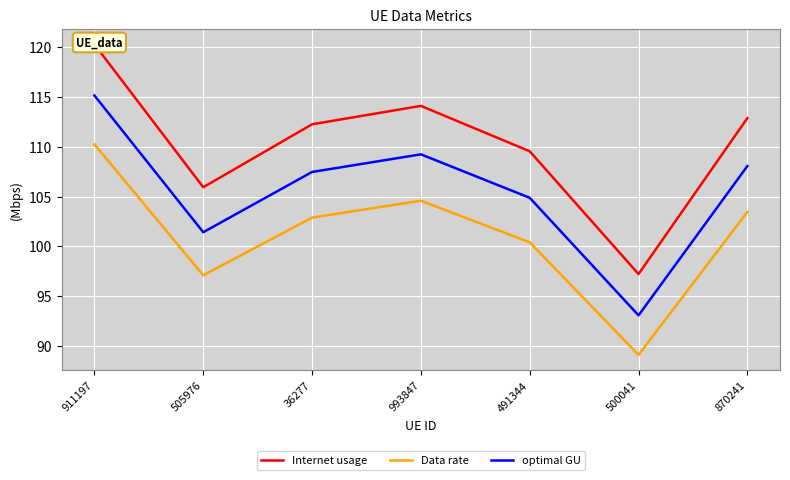

What is the sum of the Internet usage values at 505976 and 36277?

218.2